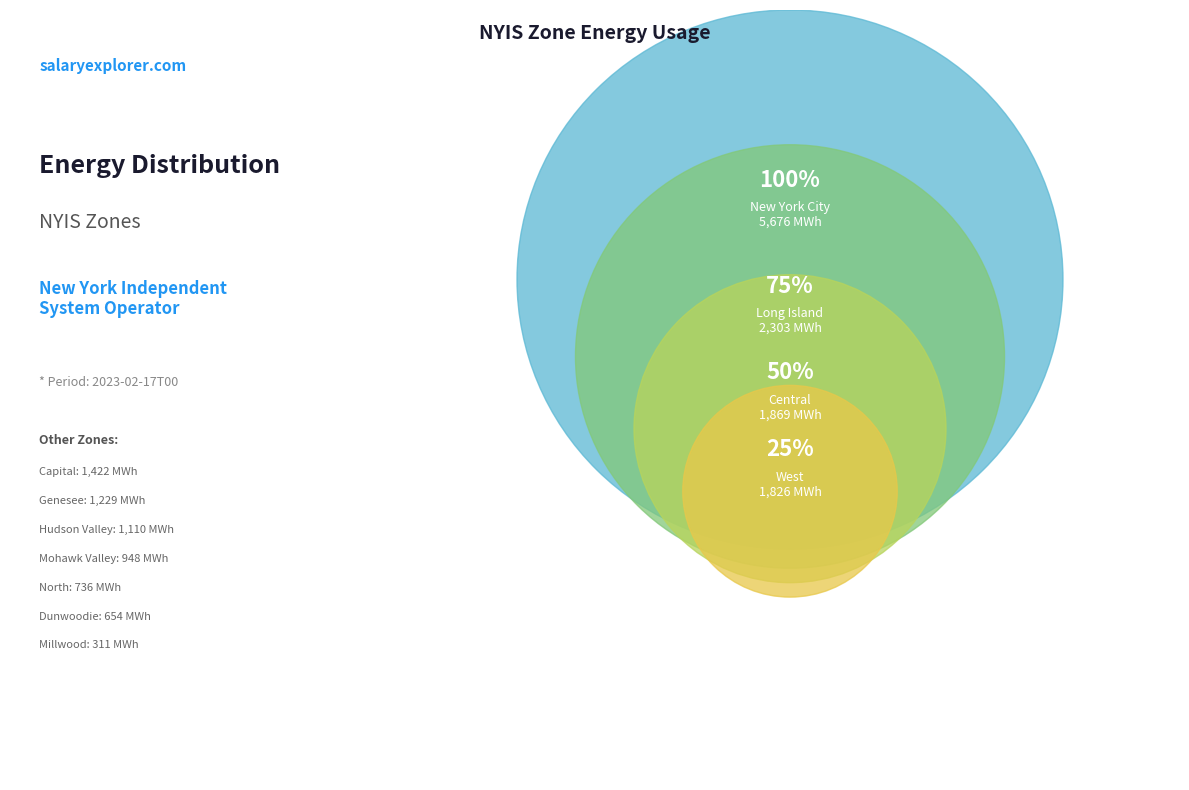

To the nearest percent, what is the average slice percentage?

9%